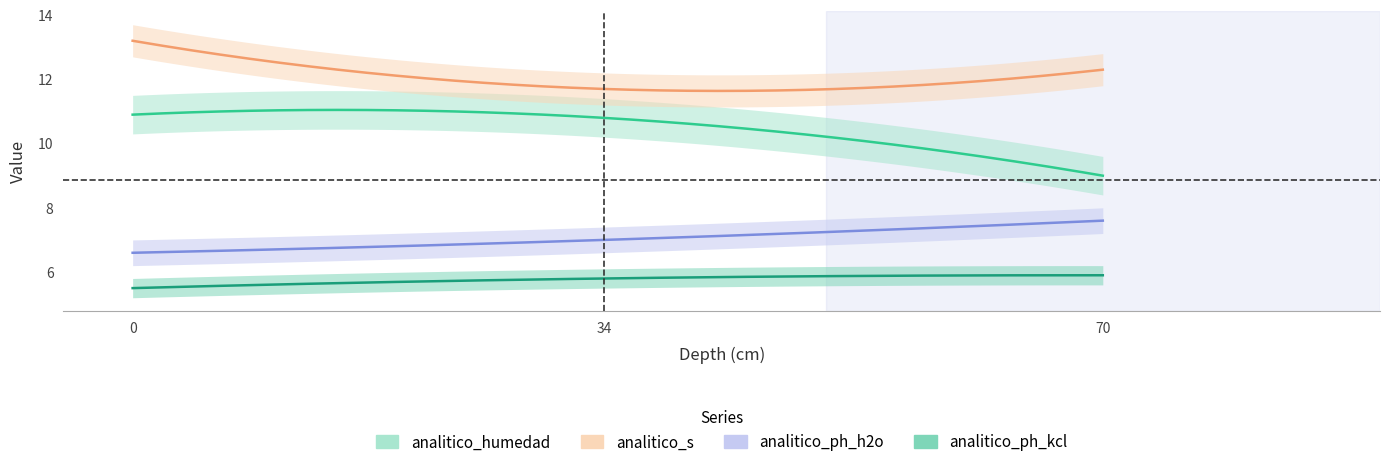

At which category is the sum across all series the highest?

profundidad_superior 0